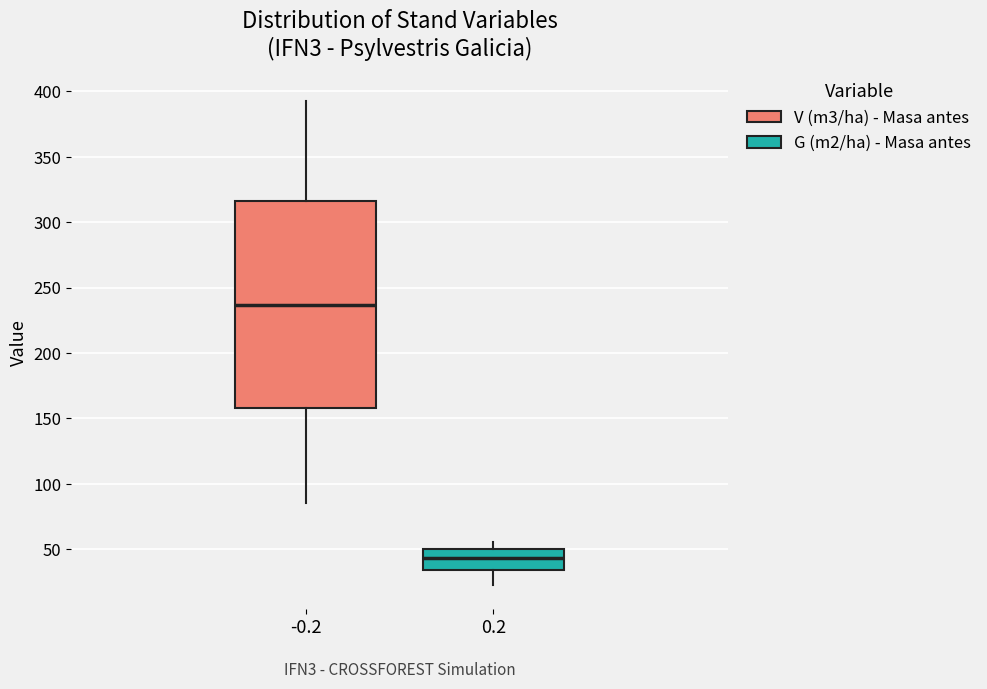

Comparing the boxes themselves (not the whiskers), which one is the tallest?

-0.2